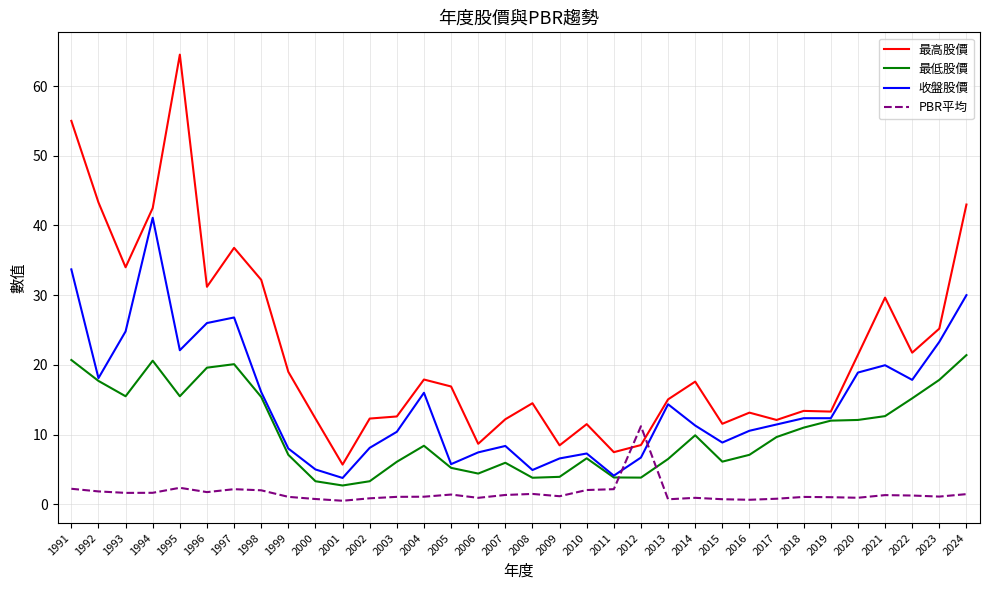

Which series has the largest range (max minus min)?

最高股價